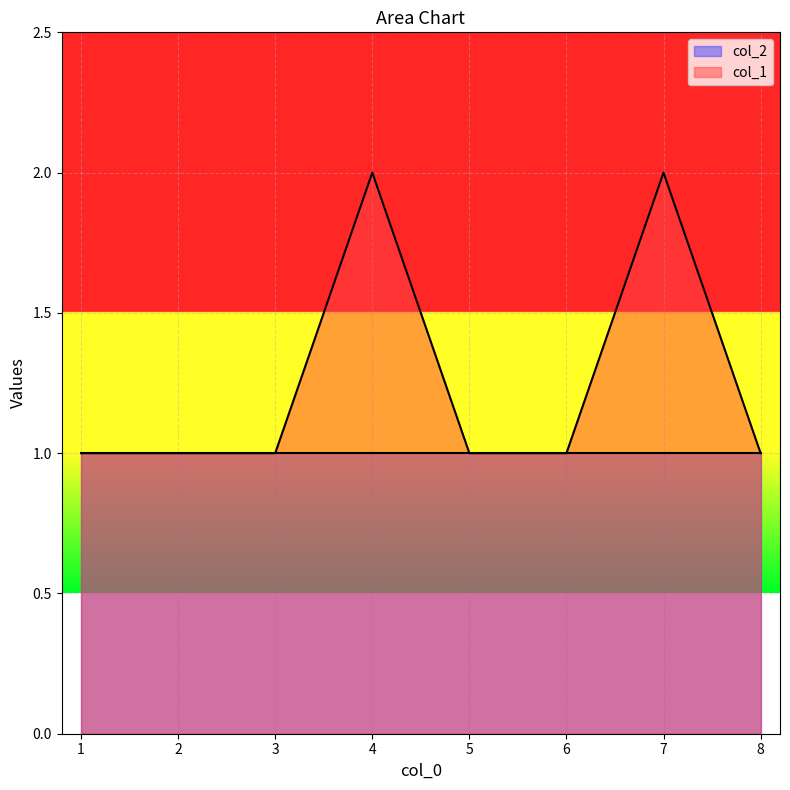

Is it true that the value at 6 is 1?

True